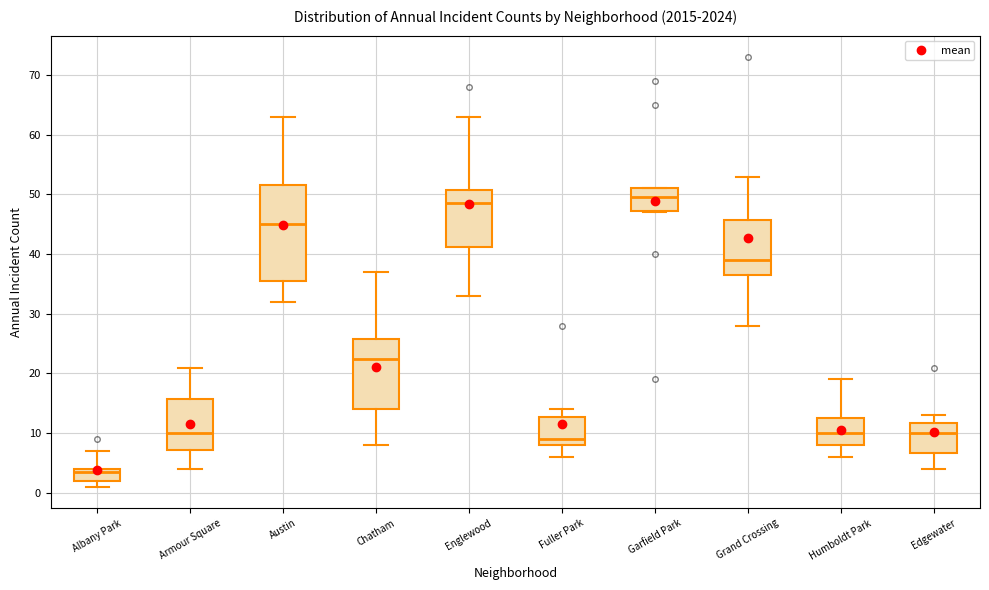

Which box is the tallest, from its lower edge to its upper edge?

Austin